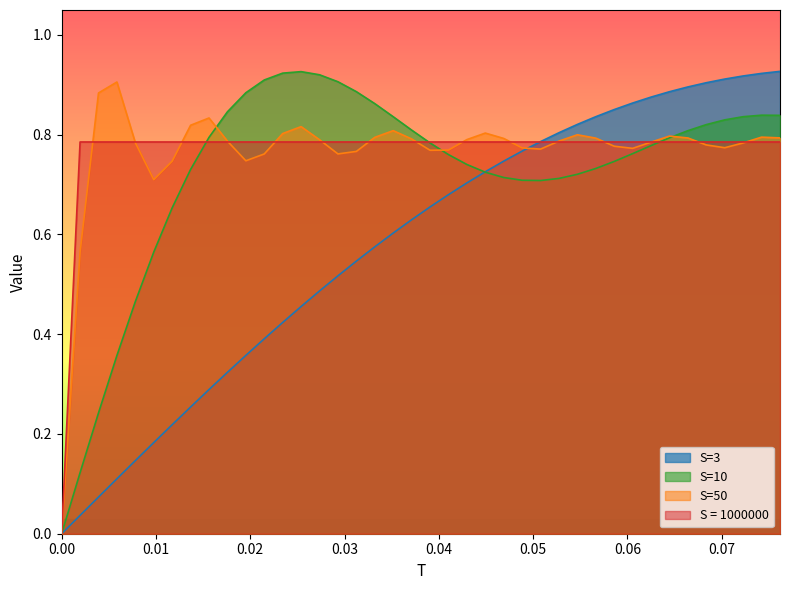

How many times do S=50 and S = 1000000 cross each other?

15